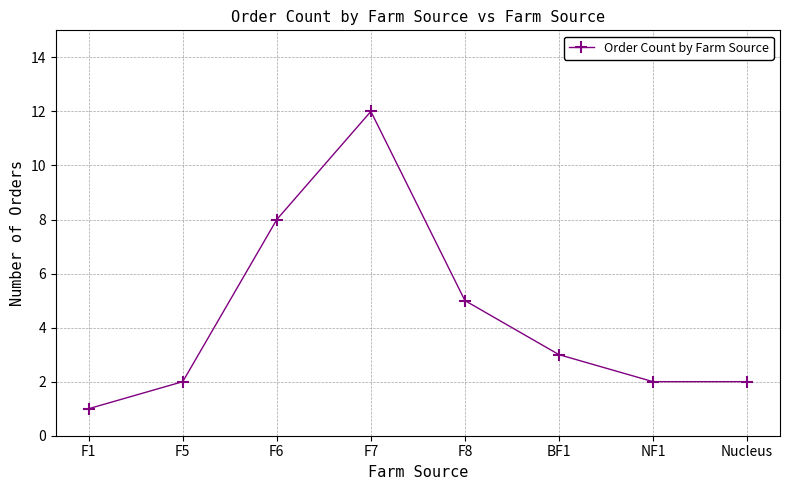

Which has a higher value, F6 or BF1?

F6